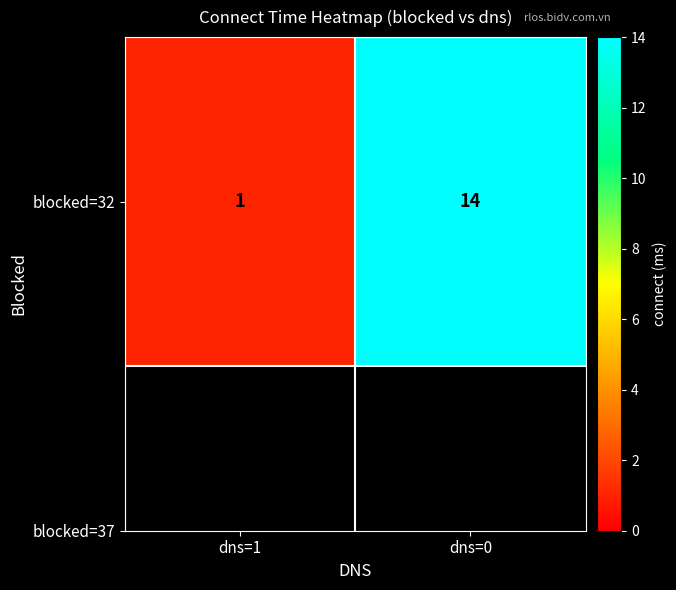

What is the change in value from dns=1 to dns=0?

+13